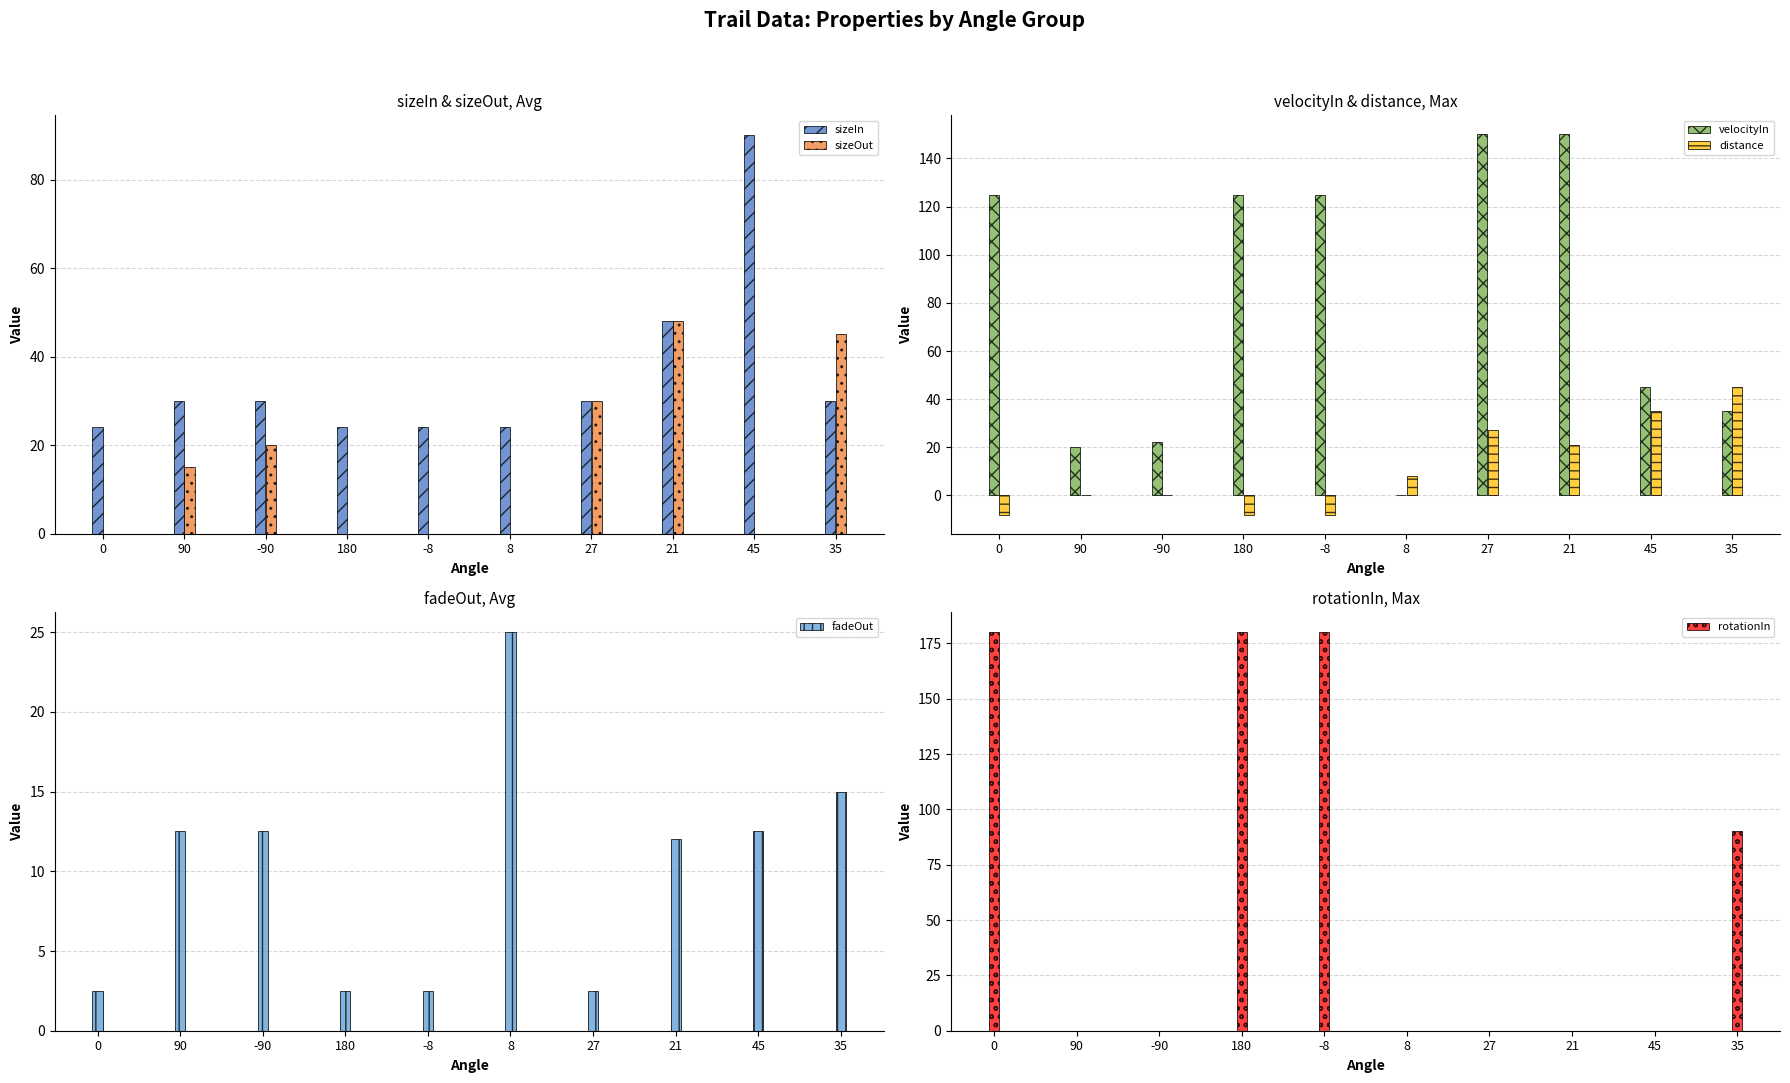

At how many categories does at least one series exceed 140?

5